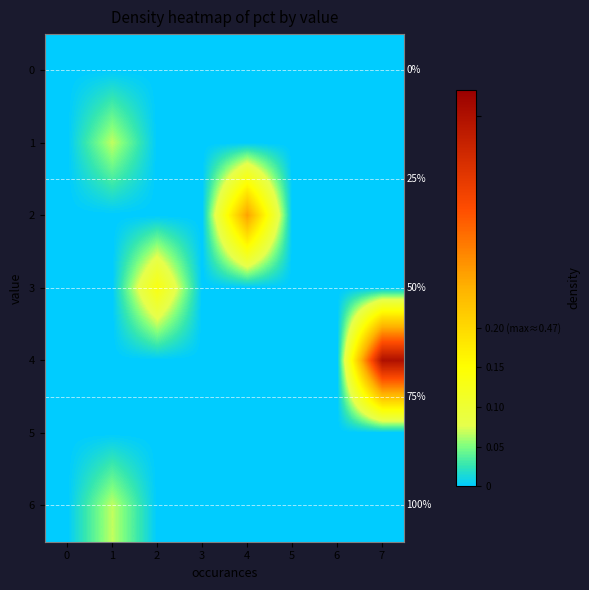

Is the value of 5 at 3 greater than the value of 6 at 7?

No